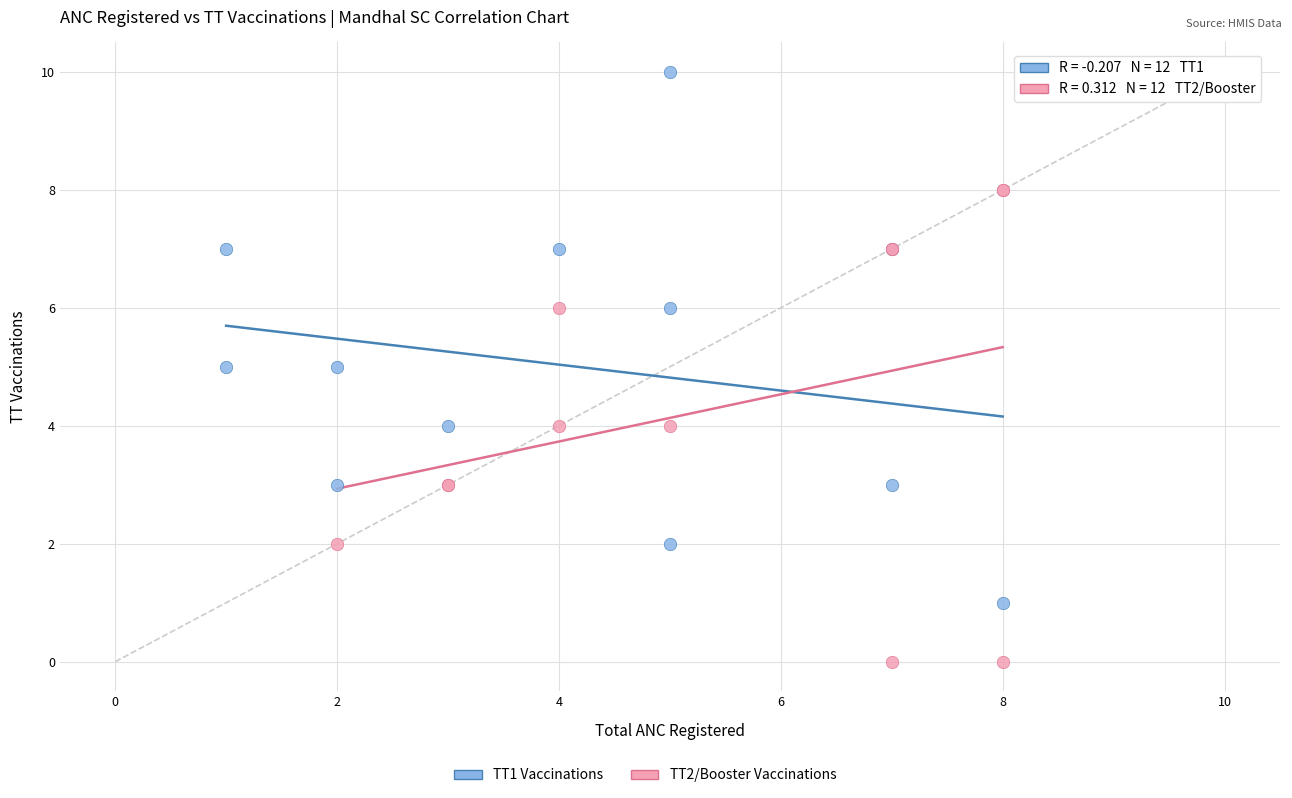

Which series has the largest Y range (max minus min)?

TT1 Vaccinations